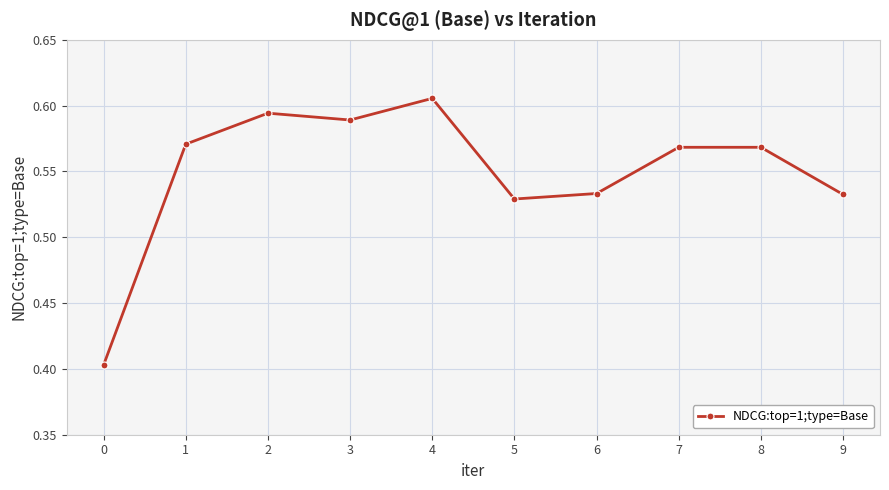

How many values are between 0 and 1?

10